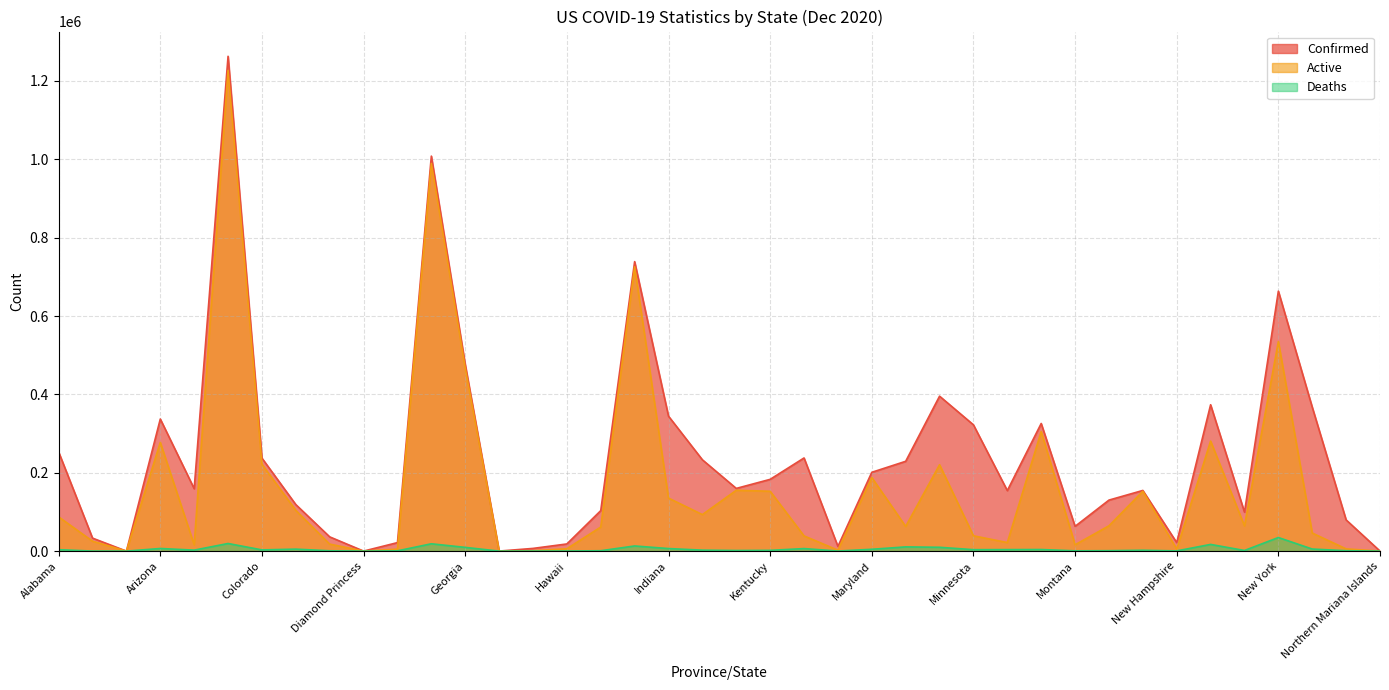

Does the chart display data point markers on the line(s)?

No